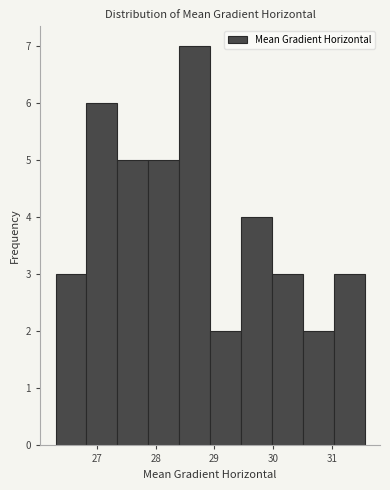

Reading left to right, list every bar in this chart as the range it spans on the x-axis followed by its height. Neither the bar edges nor the heights are printed on the chart, so give them approximately, as read against the axes.

26.3 to 26.8: 3
26.8 to 27.3: 6
27.3 to 27.9: 5
27.9 to 28.4: 5
28.4 to 28.9: 7
28.9 to 29.5: 2
29.5 to 30.0: 4
30.0 to 30.5: 3
30.5 to 31.0: 2
31.0 to 31.6: 3